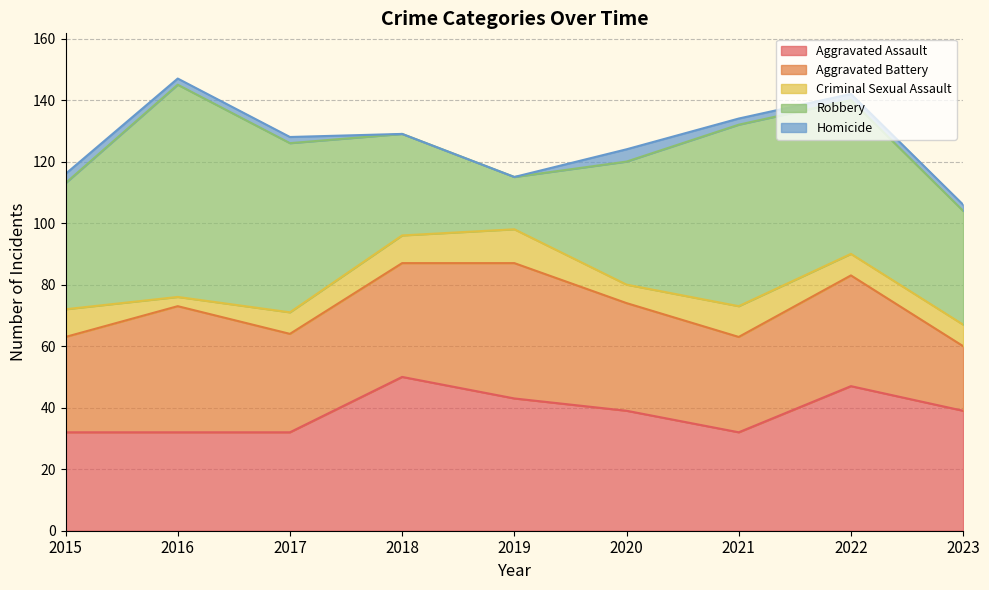

Reading right to left, list all the values displayed in this chart.

Aggravated Assault: 2023=39	2022=47	2021=32	2020=39	2019=43	2018=50	2017=32	2016=32	2015=32
Aggravated Battery: 2023=21	2022=36	2021=31	2020=35	2019=44	2018=37	2017=32	2016=41	2015=31
Criminal Sexual Assault: 2023=7	2022=7	2021=10	2020=6	2019=11	2018=9	2017=7	2016=3	2015=9
Robbery: 2023=37	2022=50	2021=59	2020=40	2019=17	2018=33	2017=55	2016=69	2015=41
Homicide: 2023=2	2022=2	2021=2	2020=4	2019=0	2018=0	2017=2	2016=2	2015=3